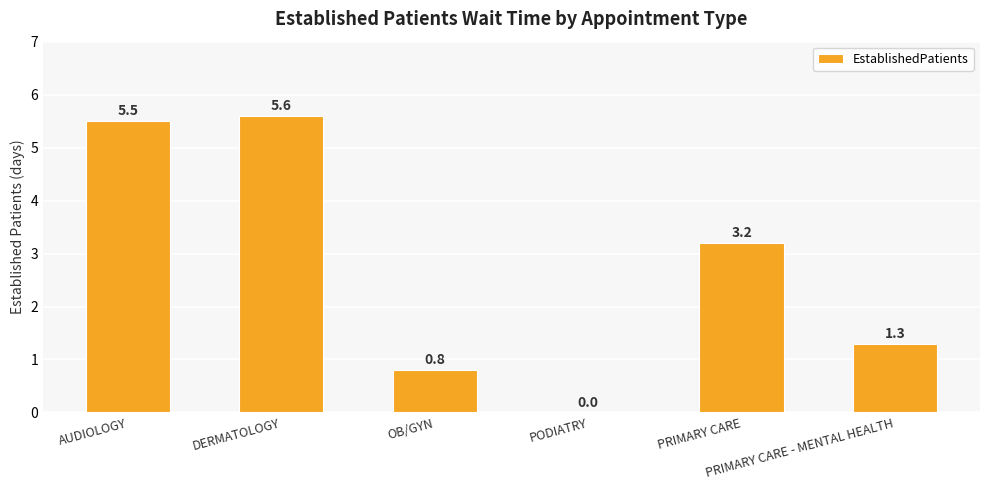

What value does the data have at OB/GYN?

0.8